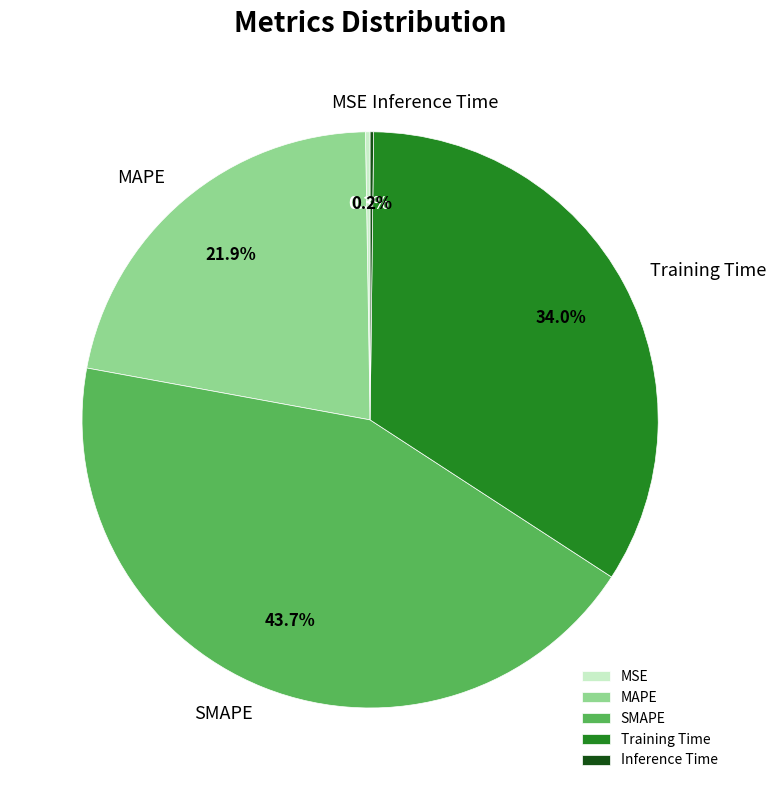

Which category has the biggest portion of the pie?

SMAPE